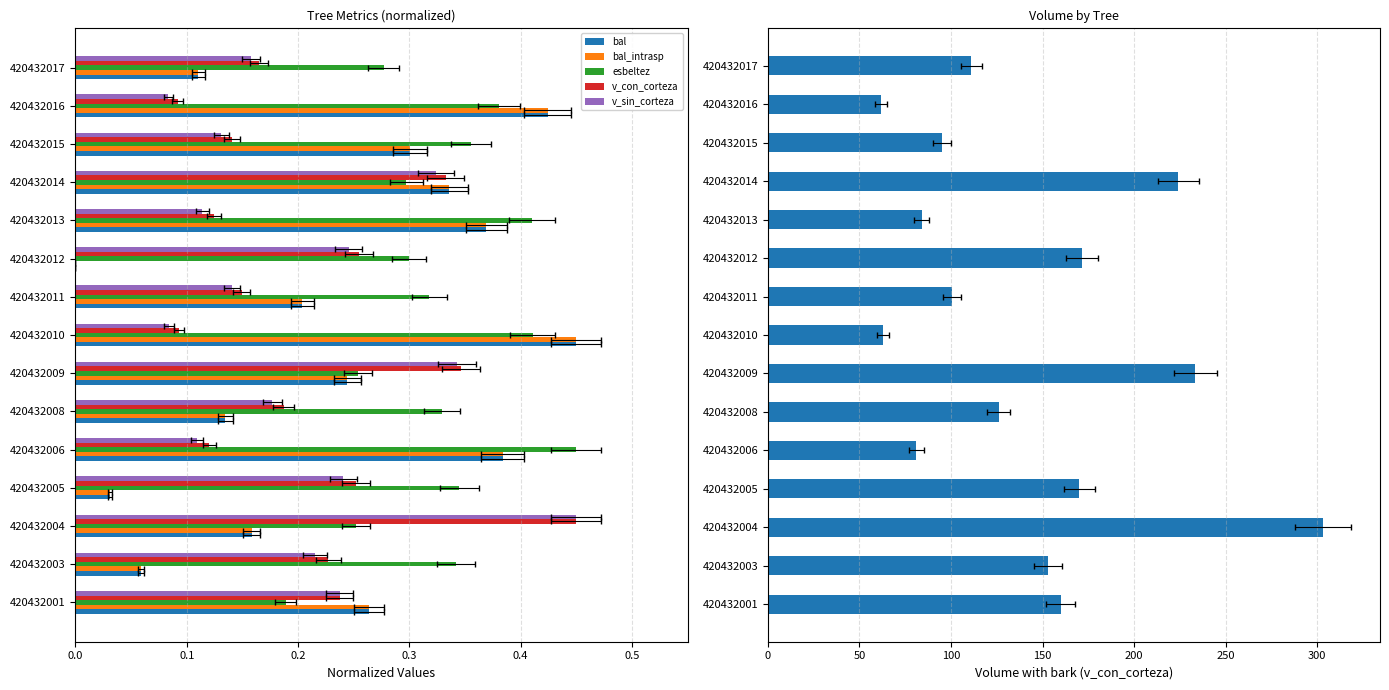

Count the number of data series in this chart.

5